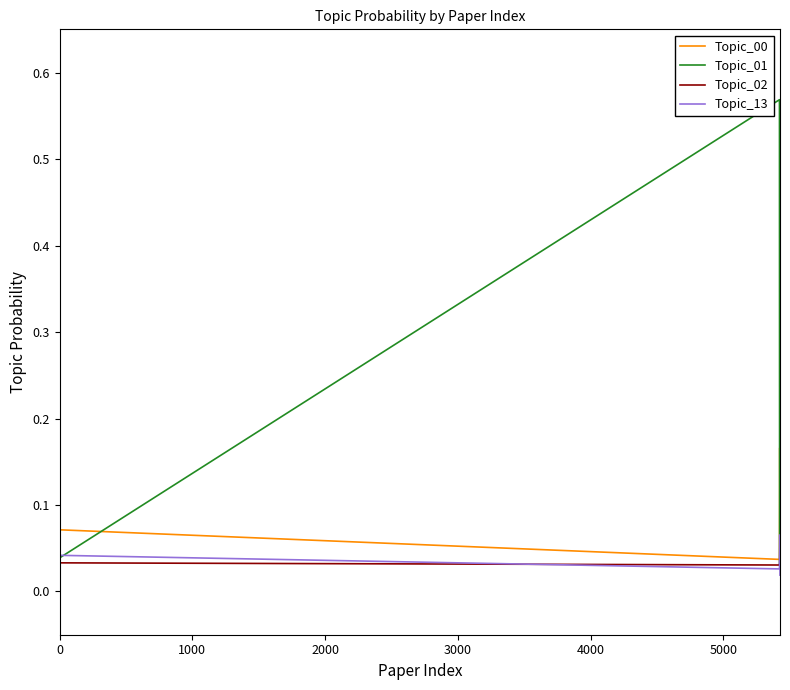

Which series ends up on top after the final intersection of Topic_01 and Topic_00?

Topic_01